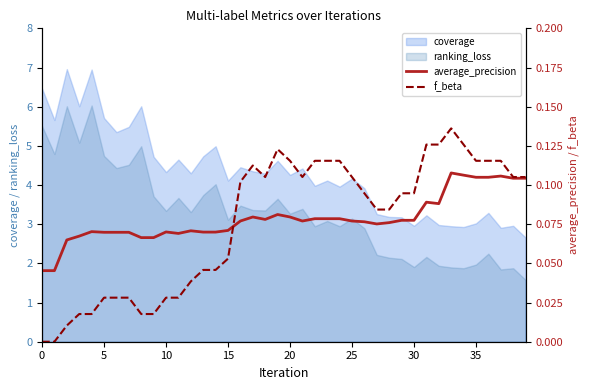

True or false: coverage and ranking_loss cross at least once.

False